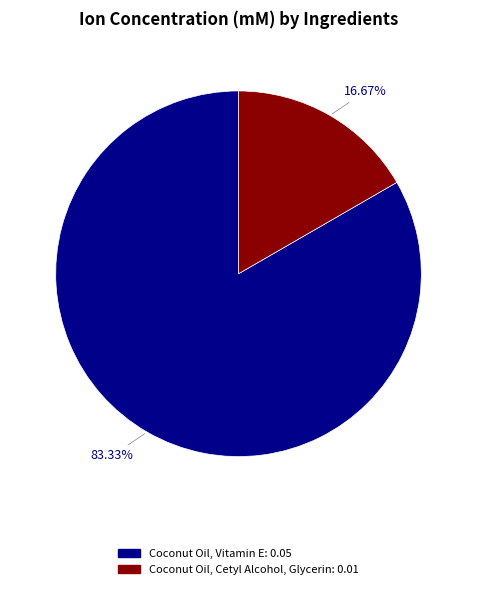

What is the total percentage of Coconut Oil, Cetyl Alcohol, Glycerin and Coconut Oil, Vitamin E?

100.0%